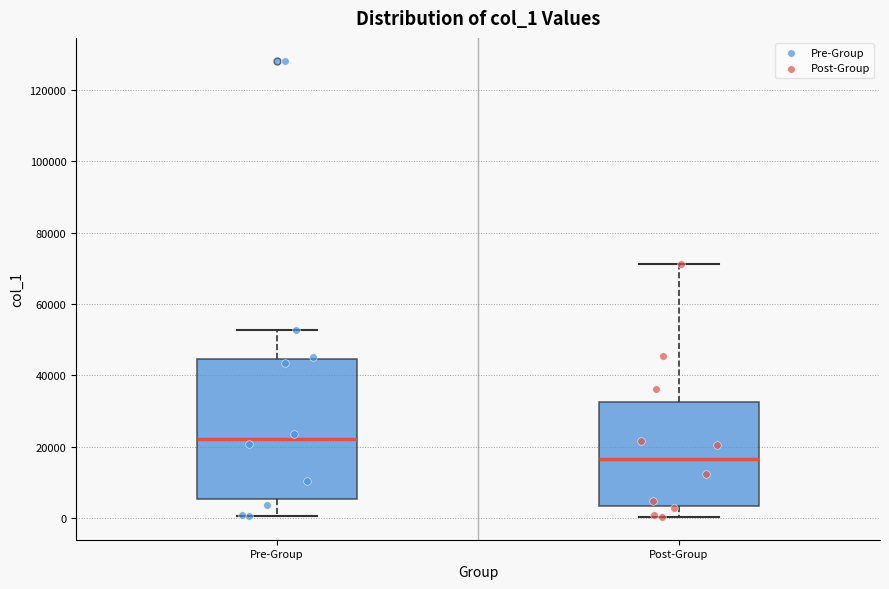

Where does the median line of the box for Post-Group sit on the y-axis? The values are not printed on the chart, so give them approximately, as read against the axis.

16000